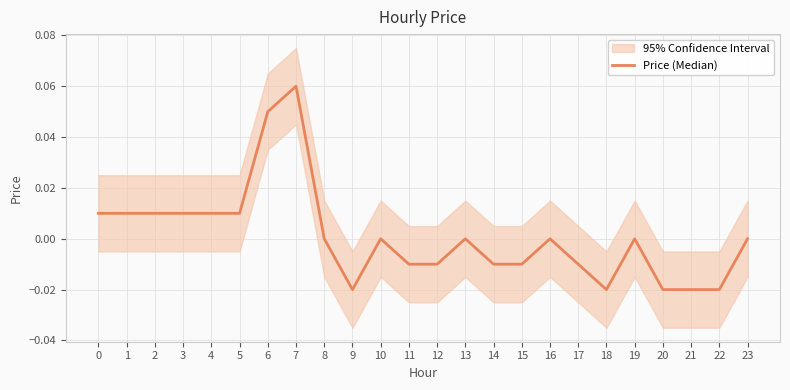

How many points are higher than both their immediate neighbors (excluding endpoints)?

5